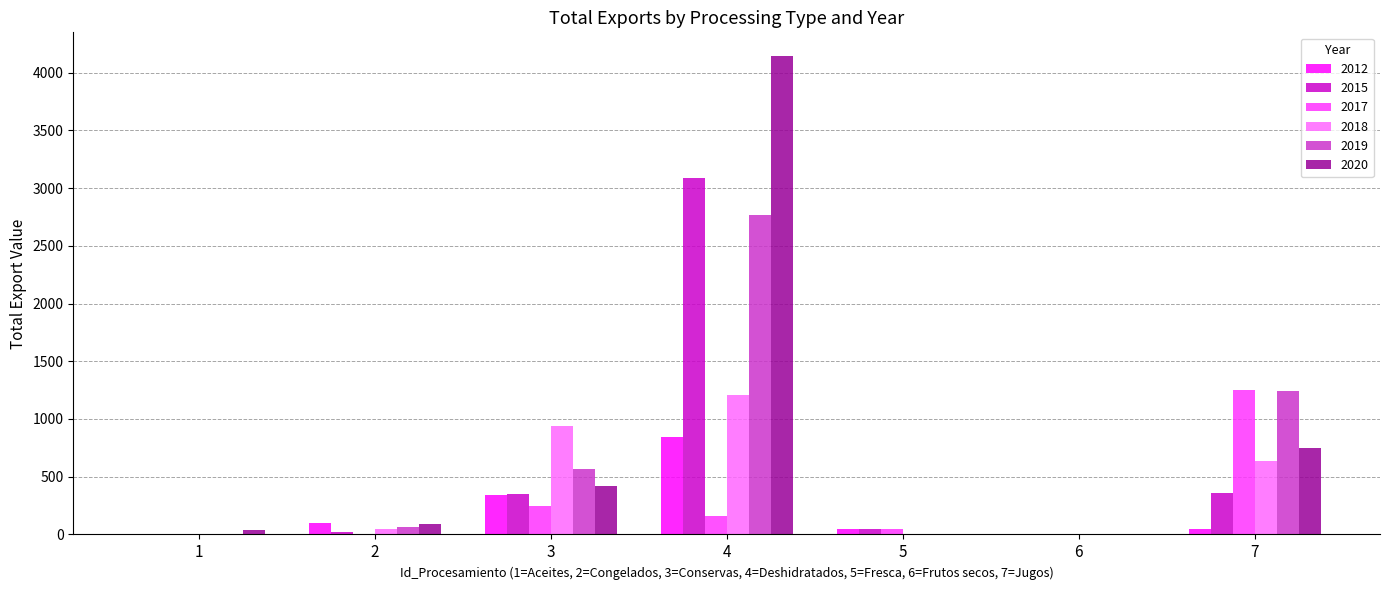

At which category is the sum across all series the highest?

4